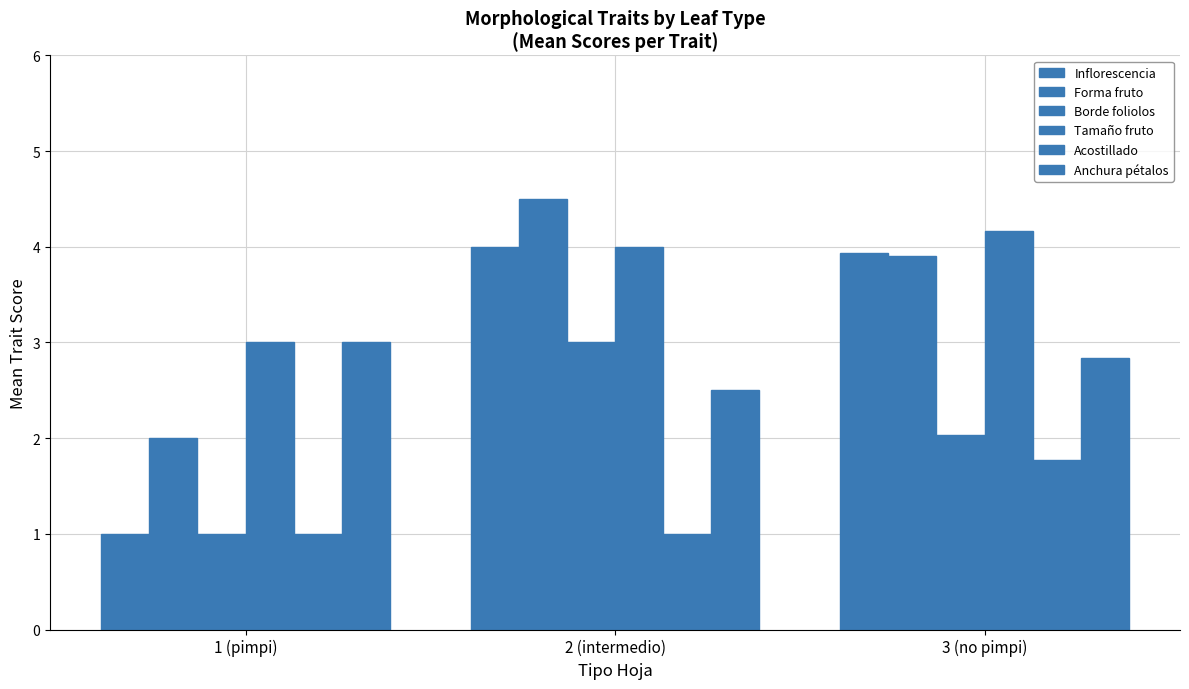

How many bars are there in each group?

6